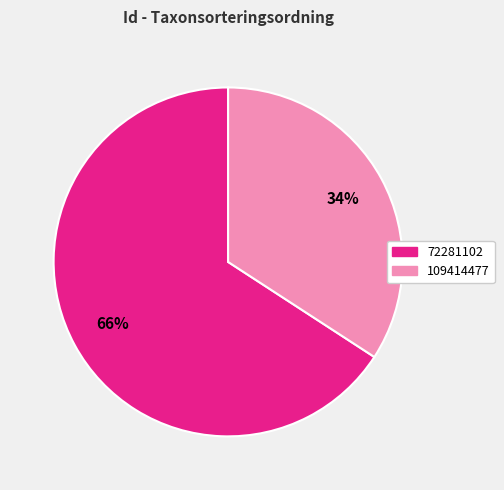

Count the number of slices in the pie.

2